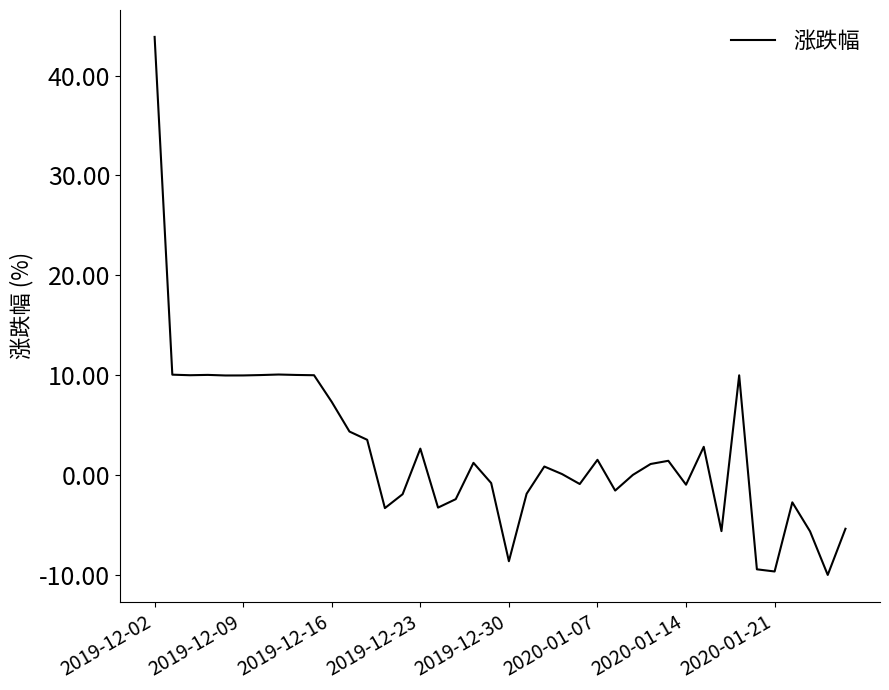

What is the minimum value shown in the chart?

-10.0